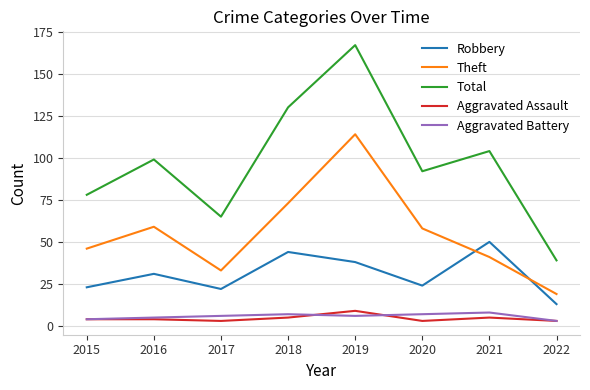

Which series has the widest spread of values?

Total